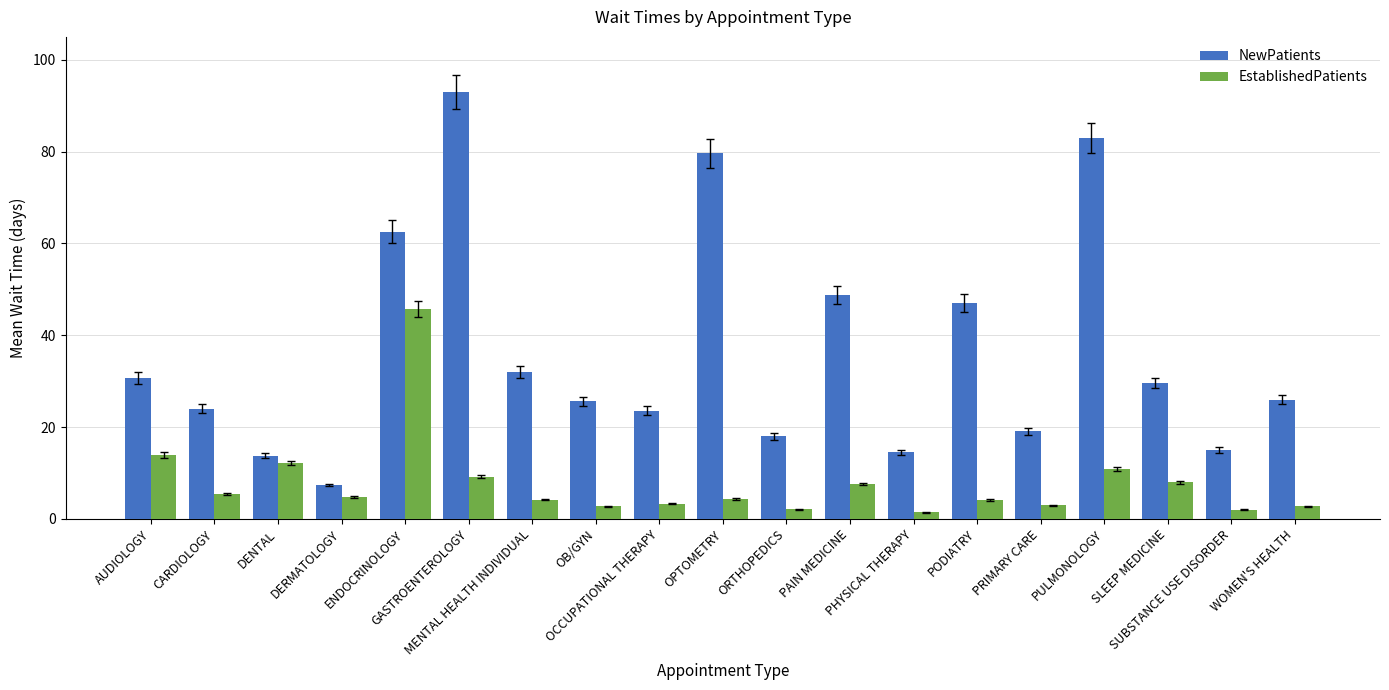

What is the minimum value shown in the chart?

1.4